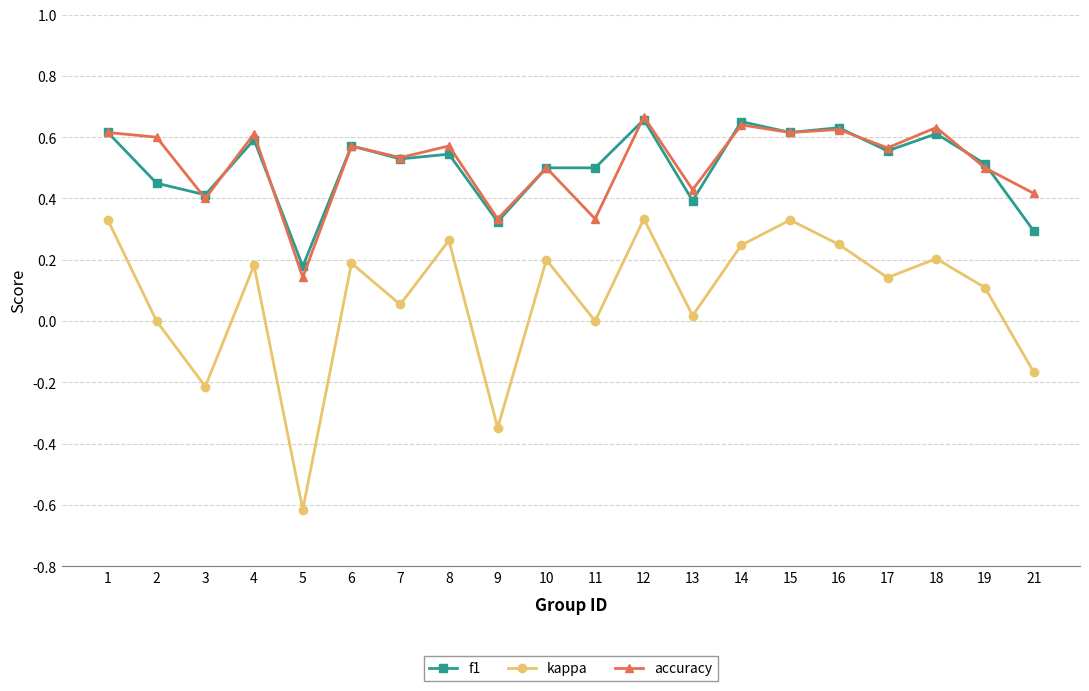

Is the value of f1 at 9 greater than the value of kappa at 10?

Yes